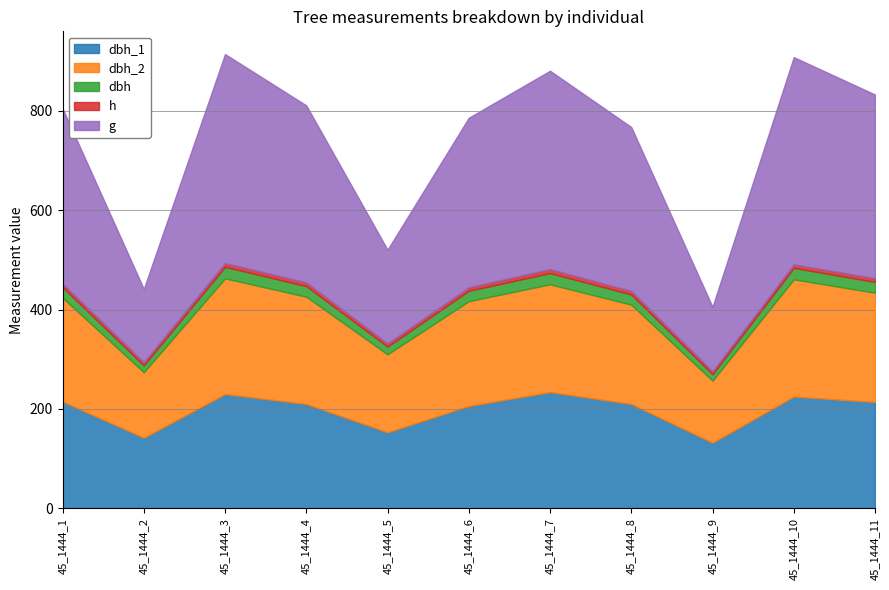

What is the average value of the h series?

7.0